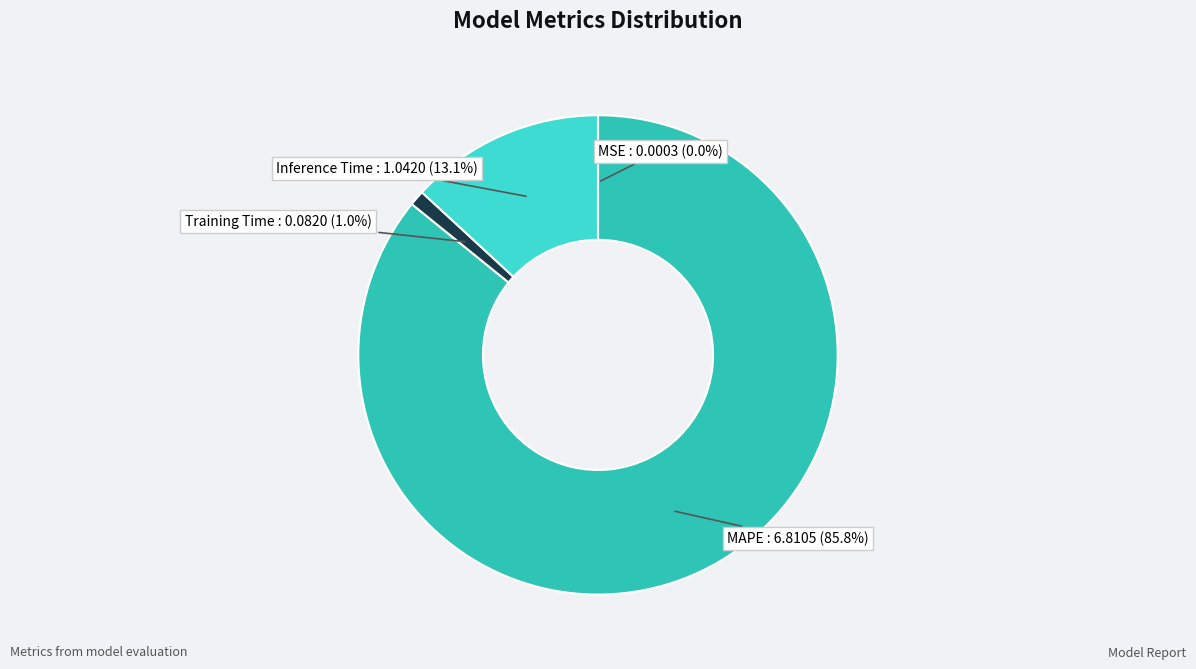

Which slice is the largest?

MAPE